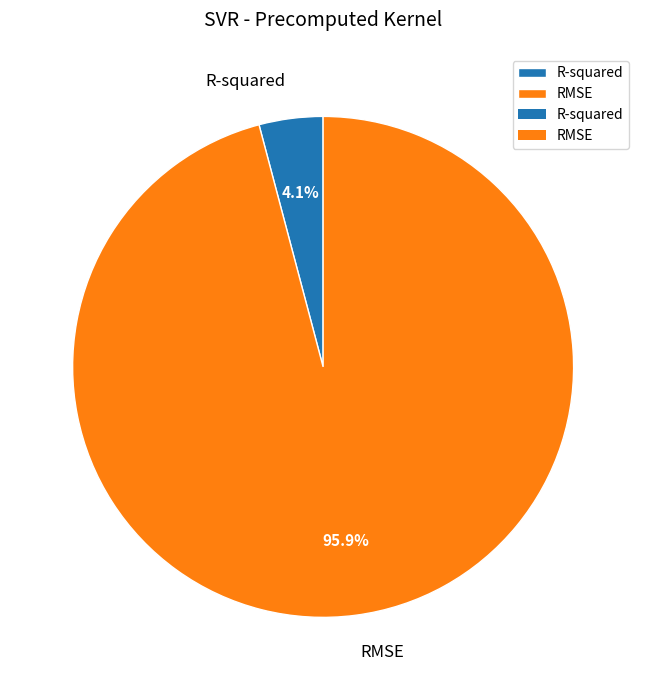

Is there any slice that represents more than half of the pie?

Yes